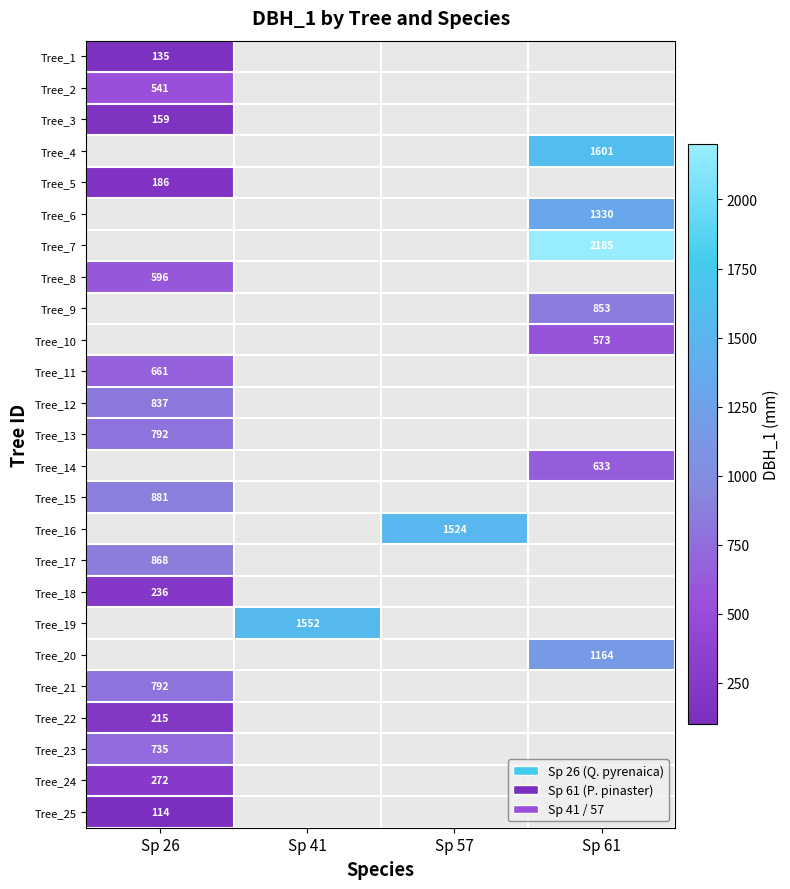

Rank the categories by Tree_20 value from lowest to highest.

Sp 26, Sp 41, Sp 57, Sp 61